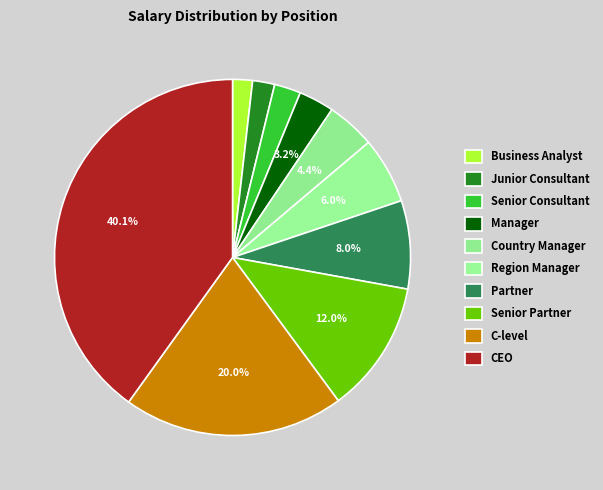

Which category has the smallest portion of the pie?

Business Analyst